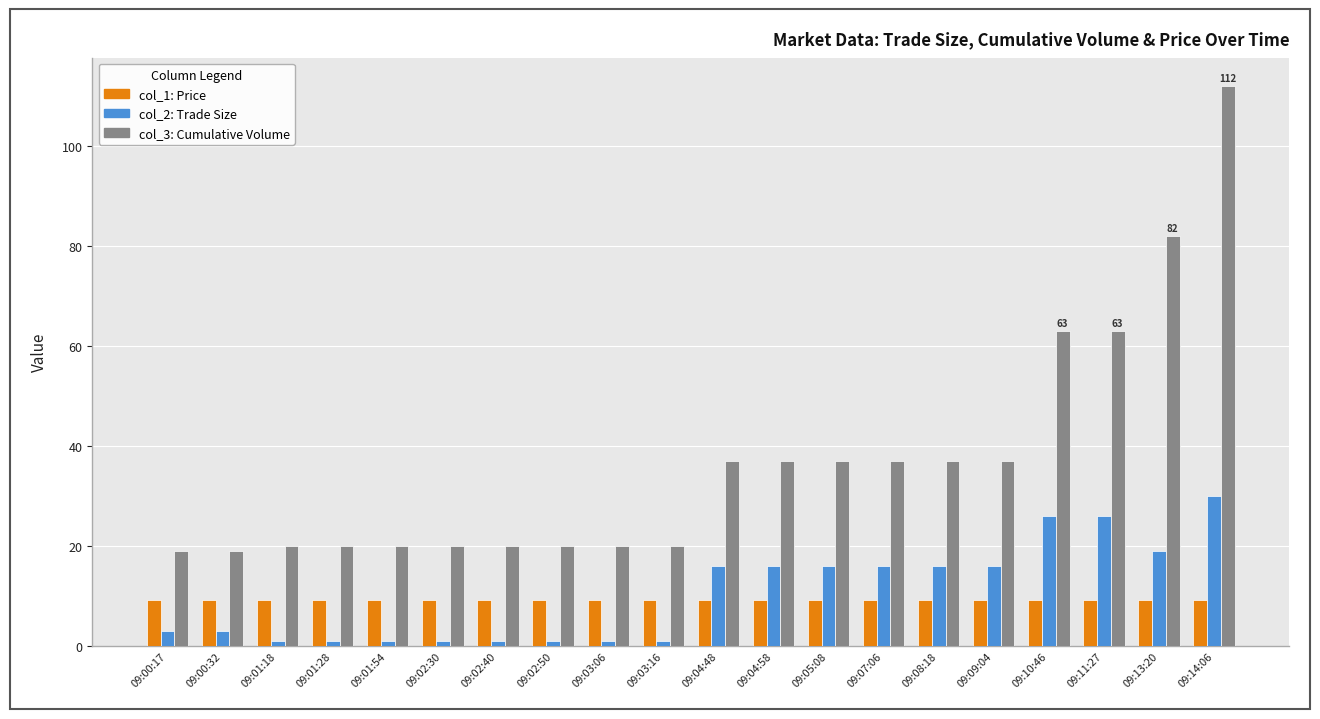

What is the maximum value shown in the chart?

112.0